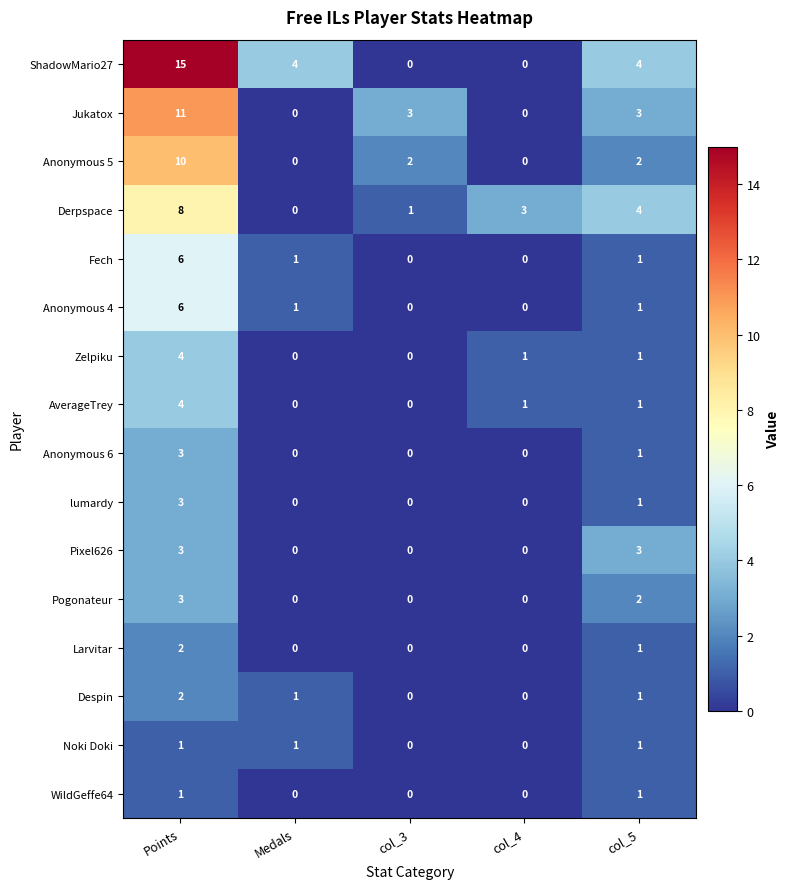

Which series changed the most between Points and col_3?

ShadowMario27